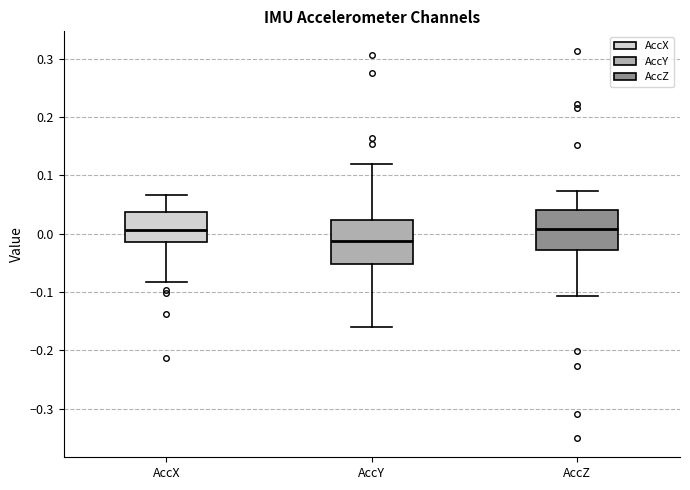

Which box's median line is the lowest?

AccY